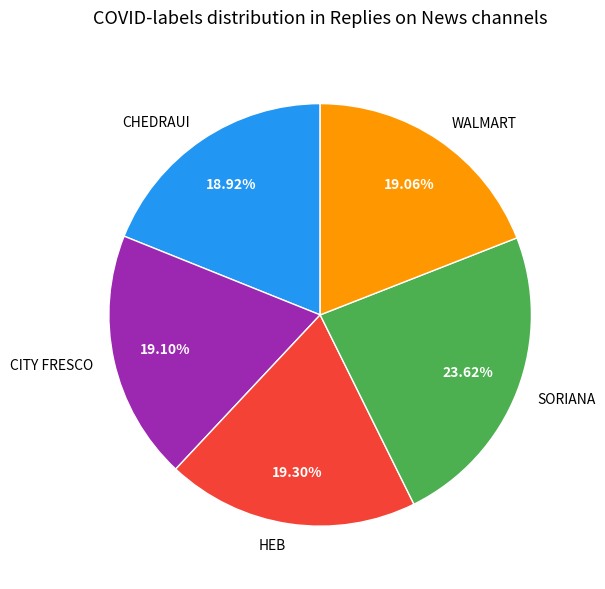

Does HEB represent more than half of the total?

No